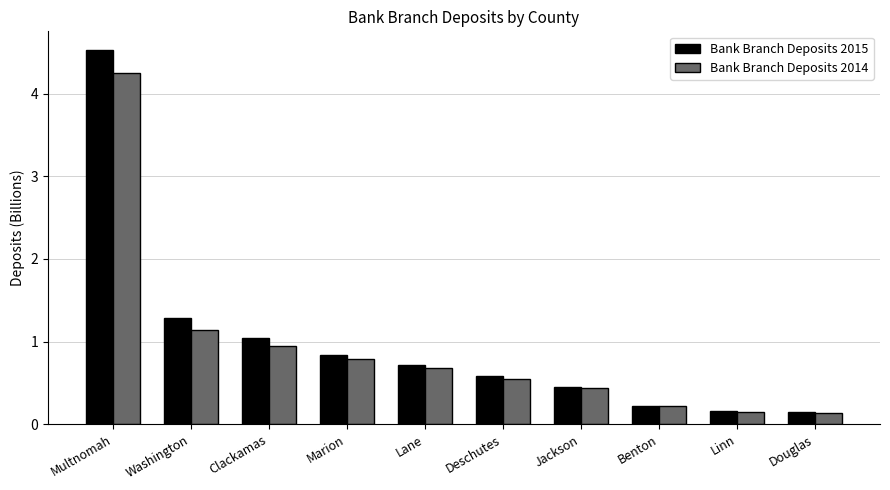

Which label corresponds to the largest value in the chart?

Multnomah